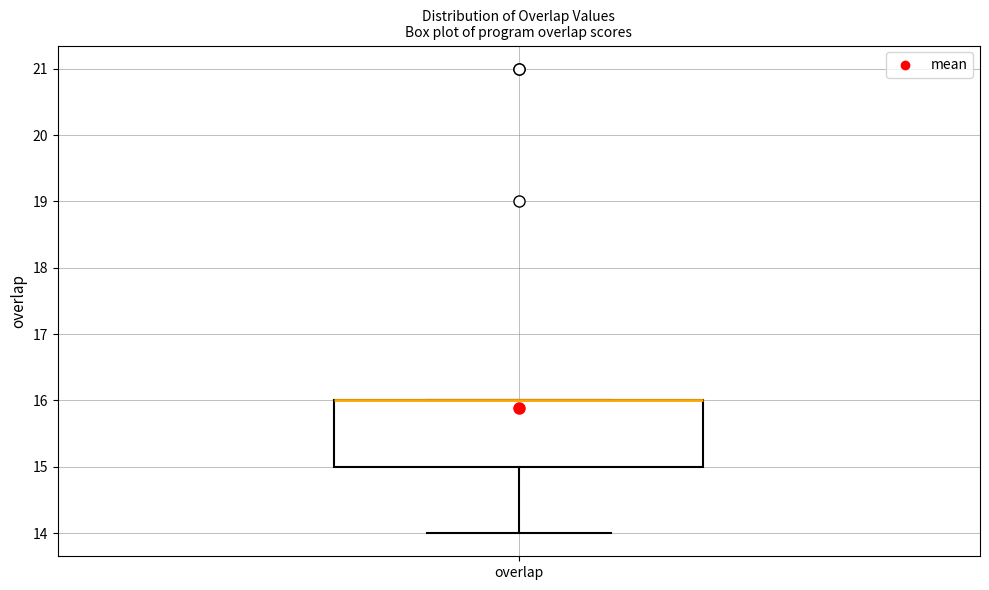

Read this box plot against the y-axis: the position of the median line, the range covered by the box, and the ends of both whiskers. The values are not printed on the chart, so give them approximately, as read against the axis.

median 16 (drawn on the box's upper edge), box 15 to 16, whiskers 14 to 16